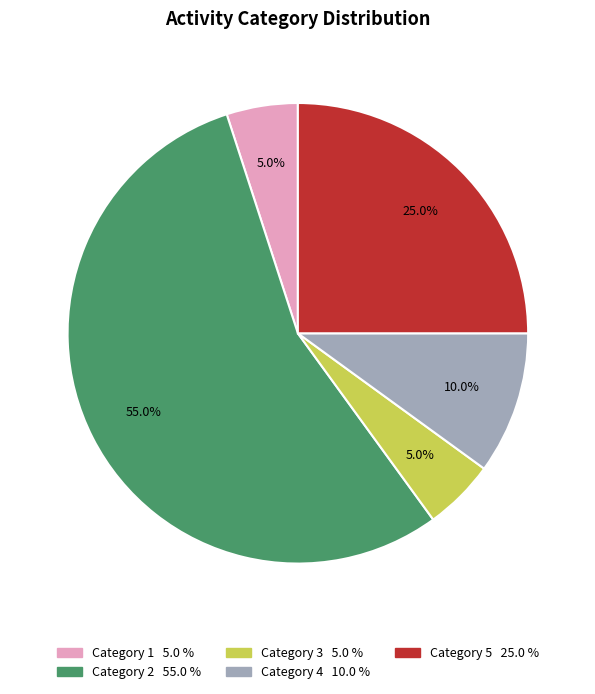

To the nearest percent, what is the average slice percentage?

20%